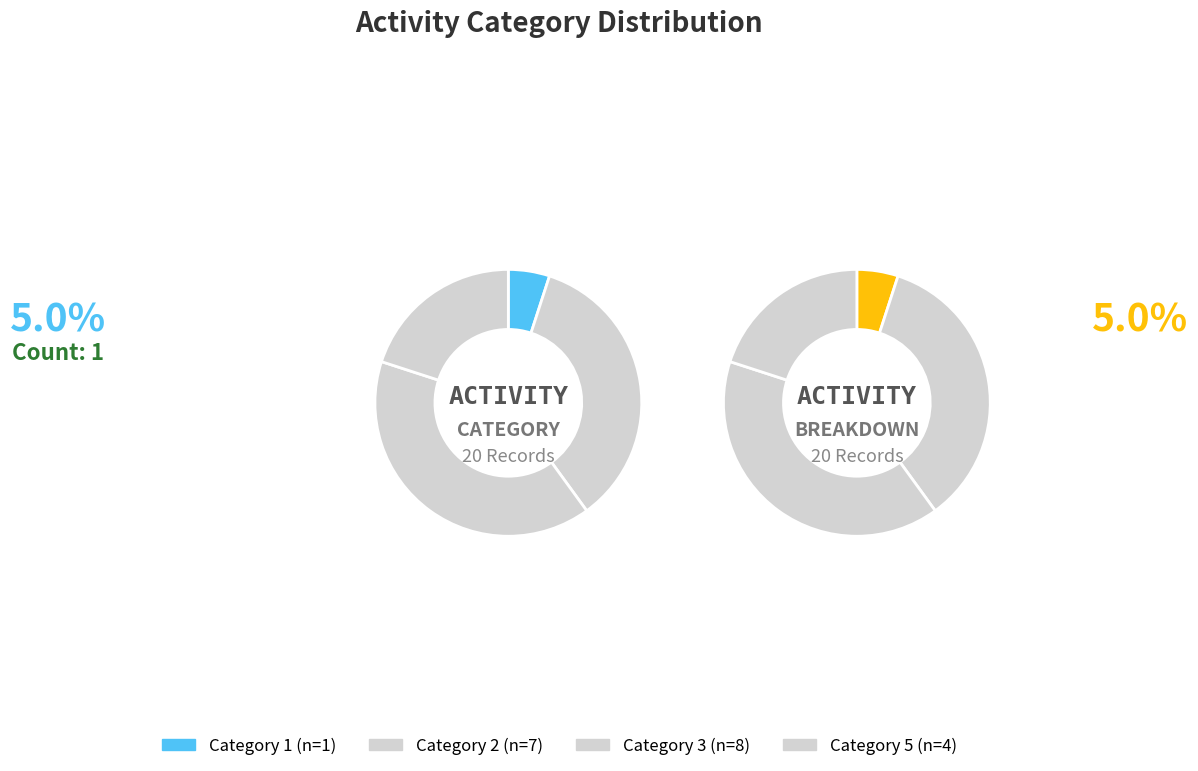

What percentage is the Category 1 slice, to the nearest percent?

5%